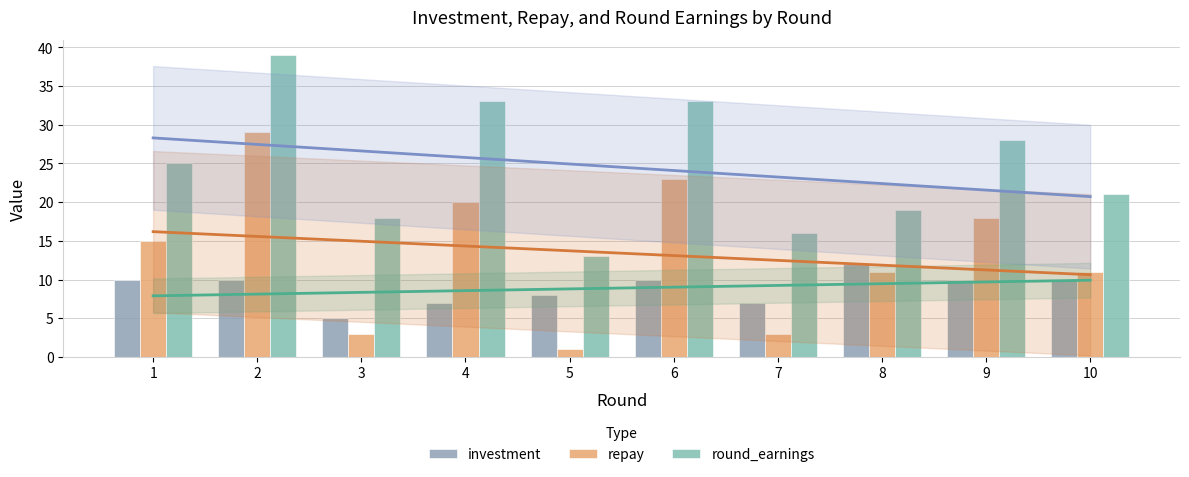

What are all the series names shown in the legend?

investment, repay, round_earnings